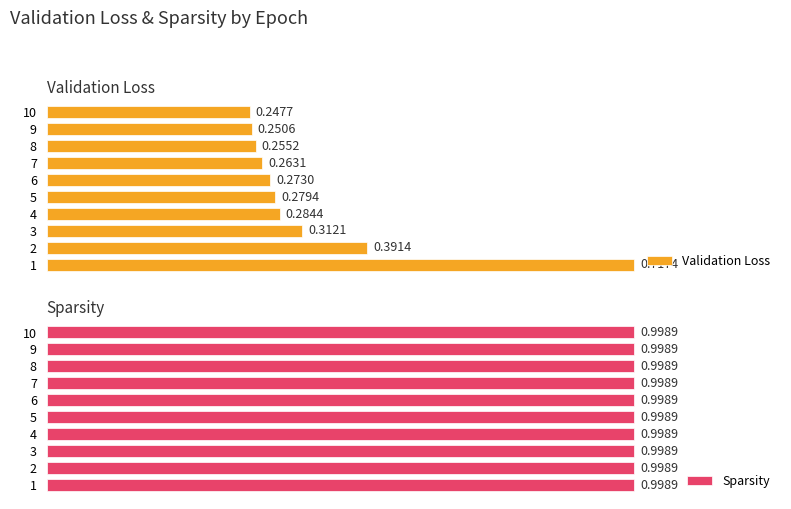

Rank the categories by Validation Loss value from highest to lowest.

1, 2, 3, 4, 5, 6, 7, 8, 9, 10